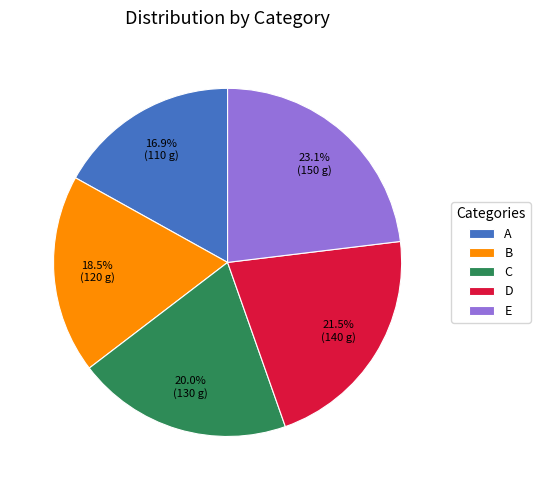

What is the largest slice in the pie chart?

E